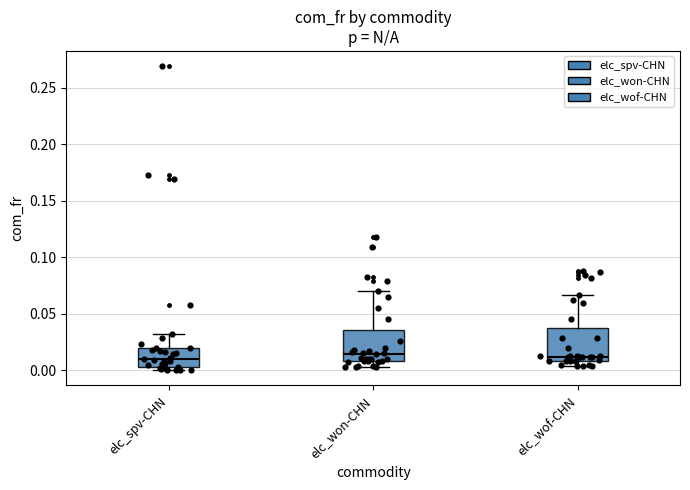

Reading left to right, read every box against the y-axis: the position of its median line, the range the box covers, and the ends of its whiskers. The values are not printed on the chart, so give them approximately, as read against the axis.

elc_spv-CHN: median 0.010, box 0.005 to 0.020, whiskers 0.000 to 0.030
elc_won-CHN: median 0.015, box 0.010 to 0.035, whiskers 0.005 to 0.070
elc_wof-CHN: median 0.010 (just above the box's lower edge), box 0.010 to 0.035, whiskers 0.005 to 0.065